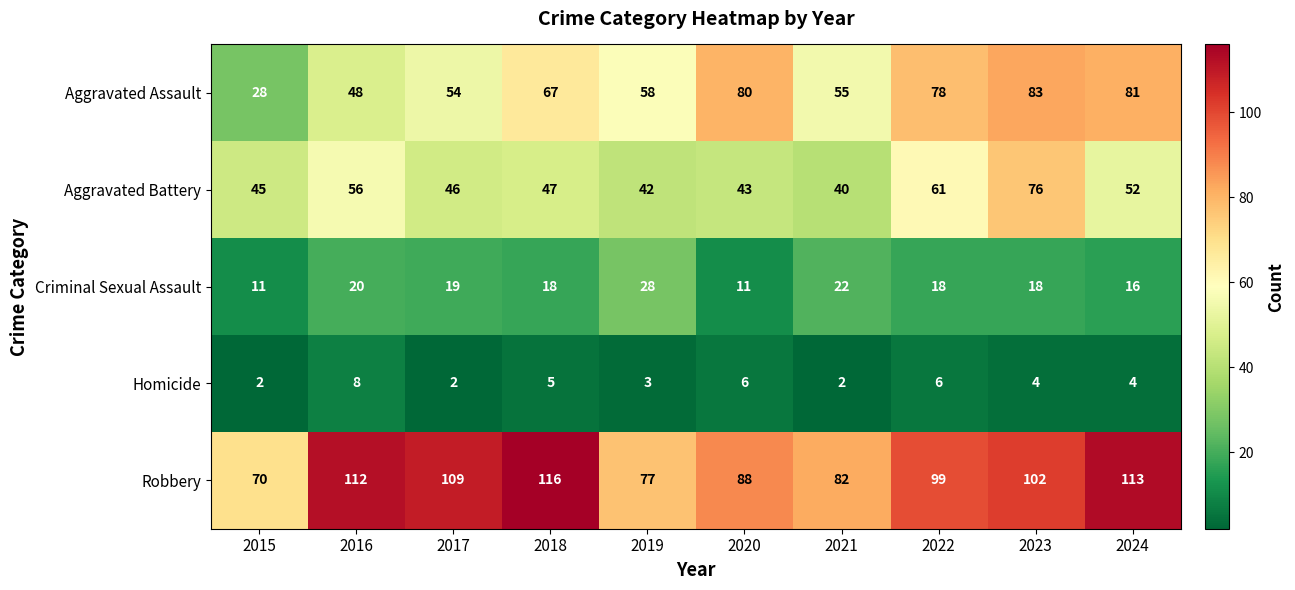

Where is Aggravated Assault nearest to the value 55?

2021